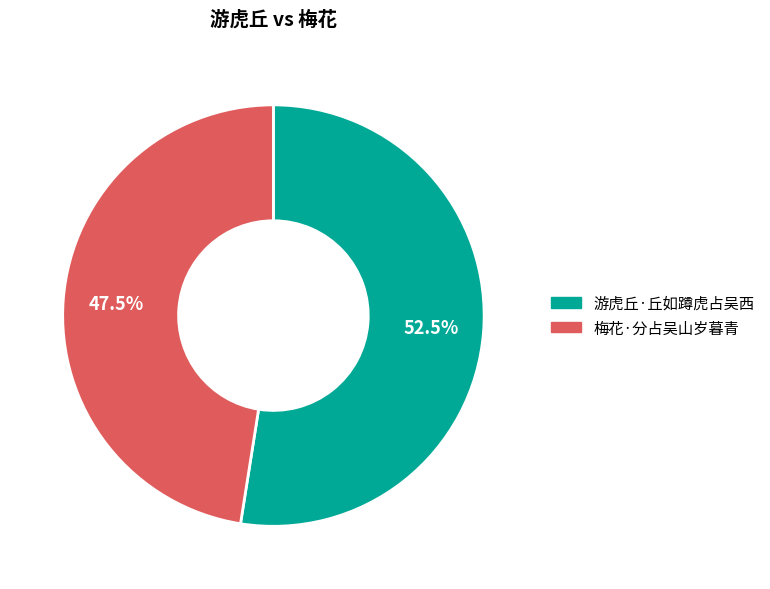

Which slice represents more than half of the pie?

游虎丘·丘如蹲虎占吴西